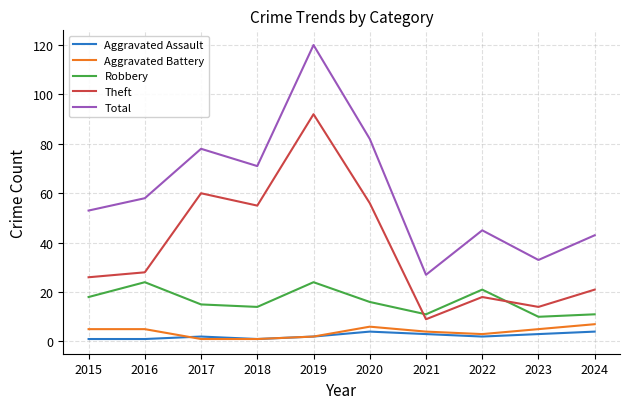

What is the sum of all Total values?

610